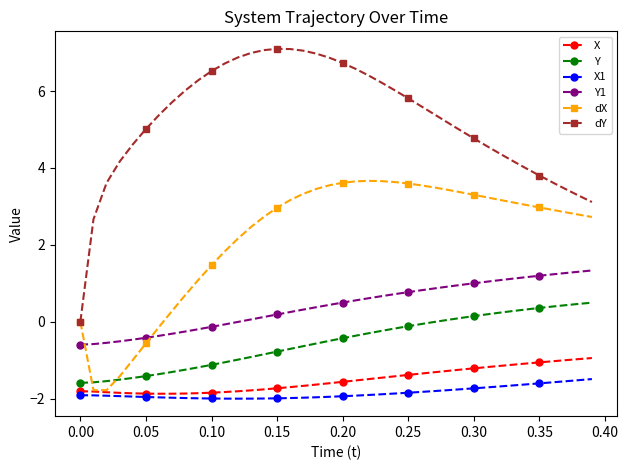

What is the difference between the maximum and second lowest values in the dY series?

4.4